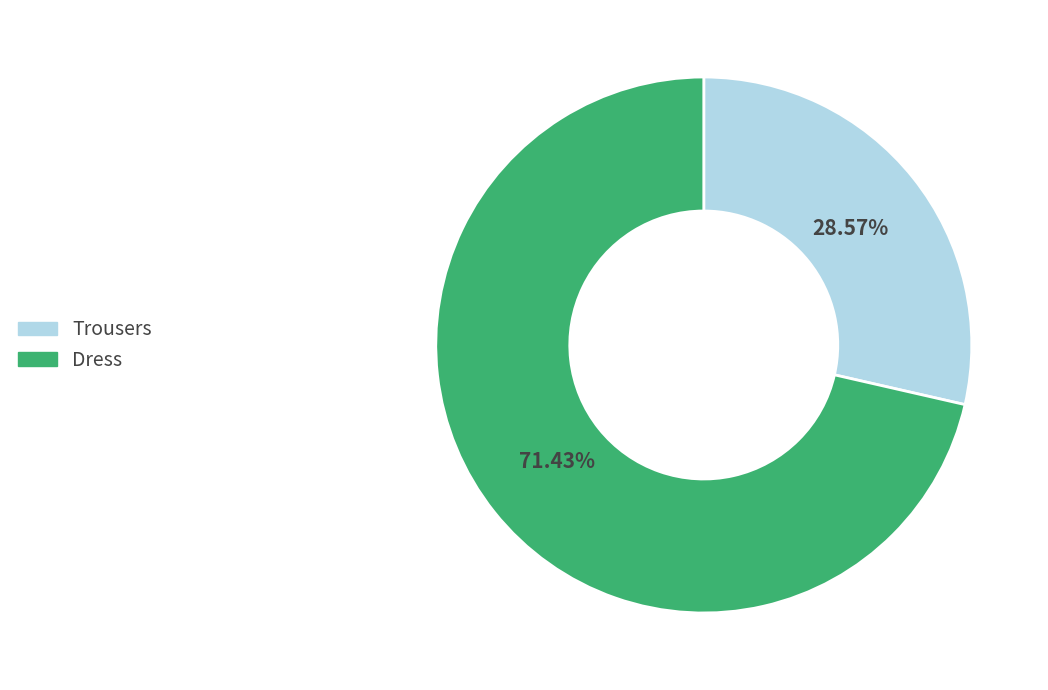

To the nearest percent, what is the combined percentage of Dress and Trousers?

100%